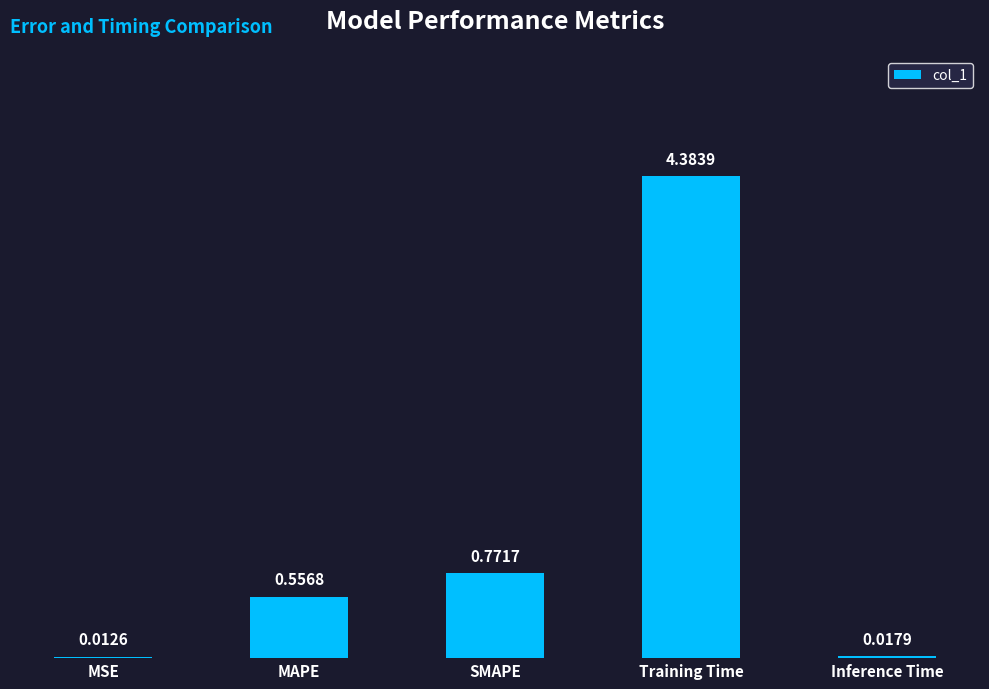

Where is the data nearest to the value 2?

SMAPE